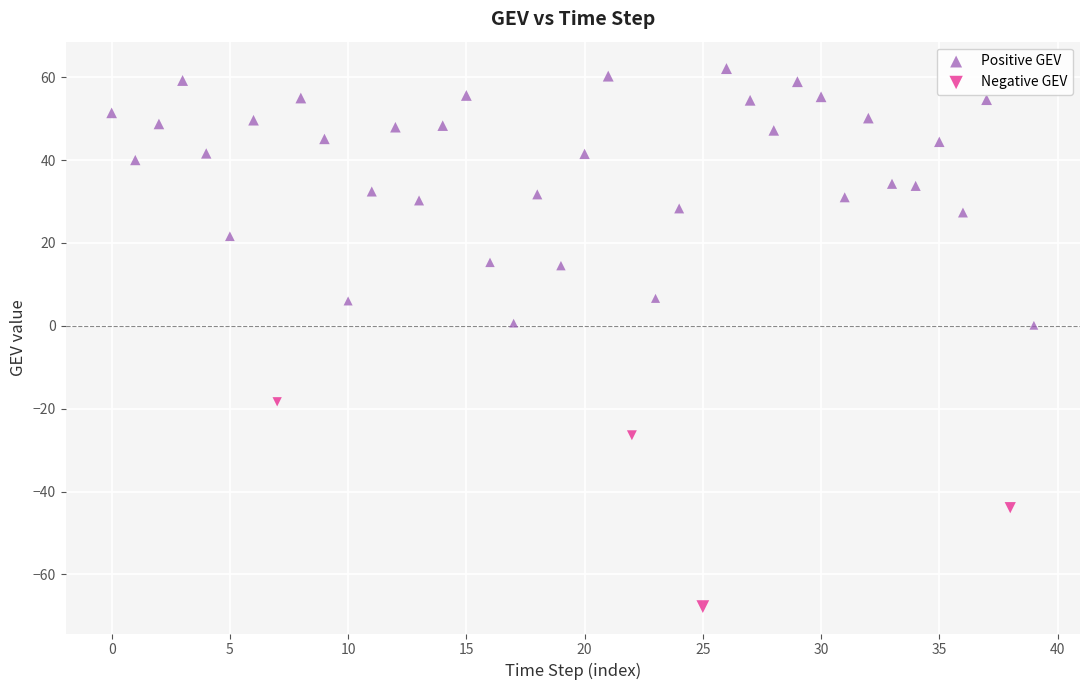

Which series contains the highest Y value?

Positive GEV